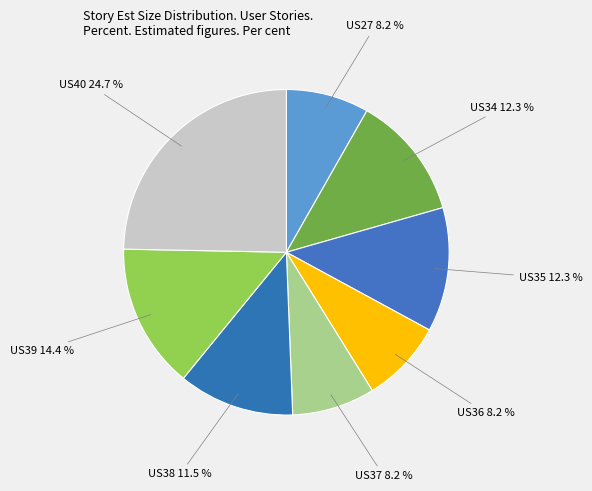

How many segments does this pie chart have?

8